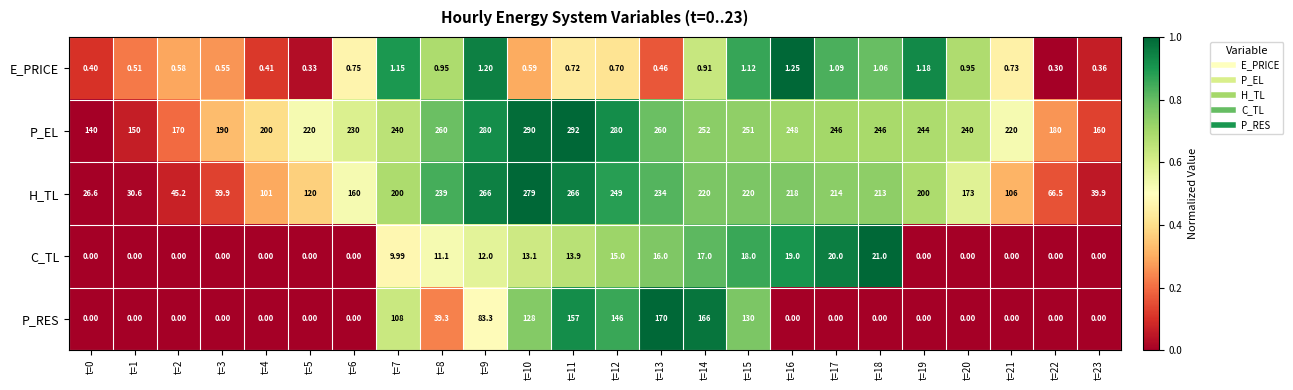

How many values in the H_TL series are below 200?

11